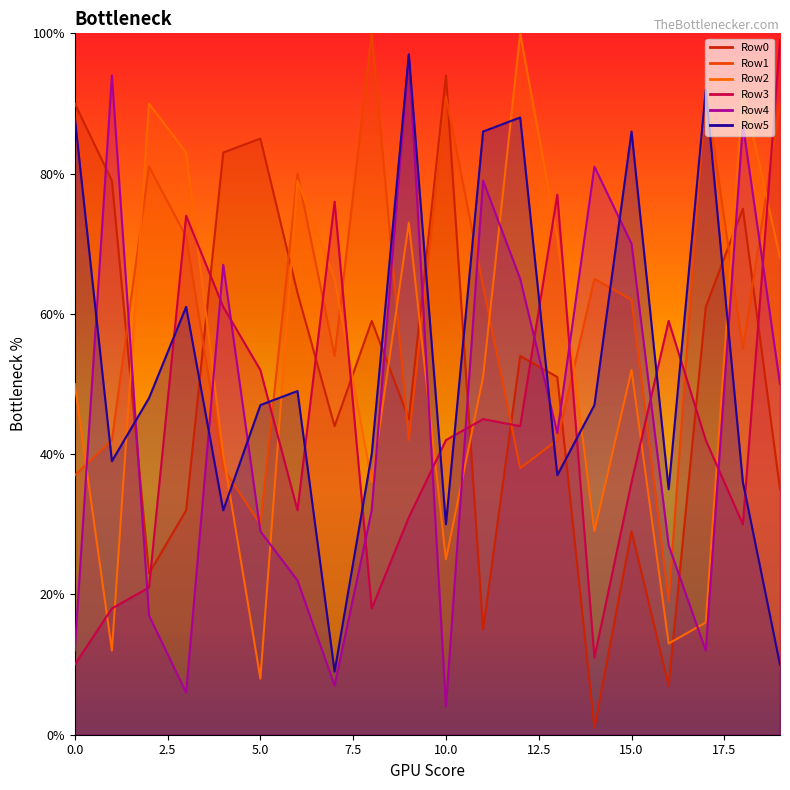

How many interior local valleys does the Row3 series have?

5